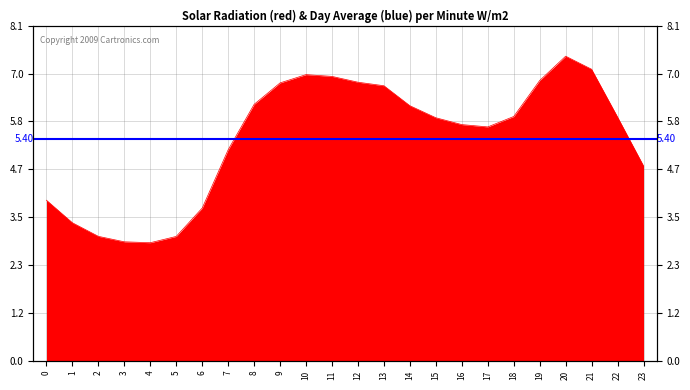

Where is the first local minimum?

4